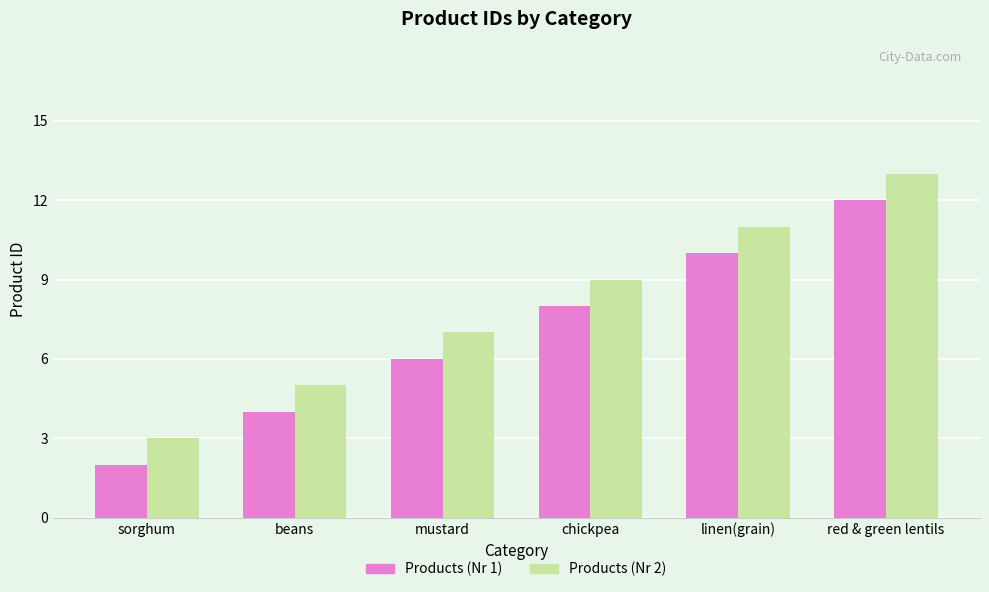

How many bars are there in each group?

2